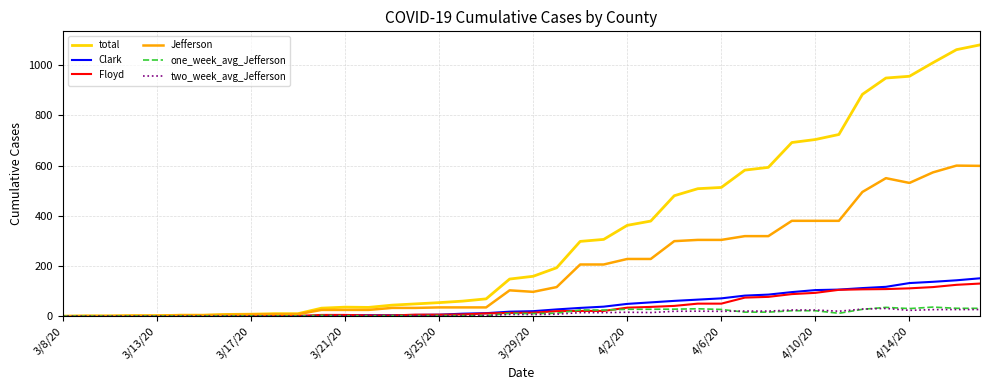

Which series has the largest range (max minus min)?

total